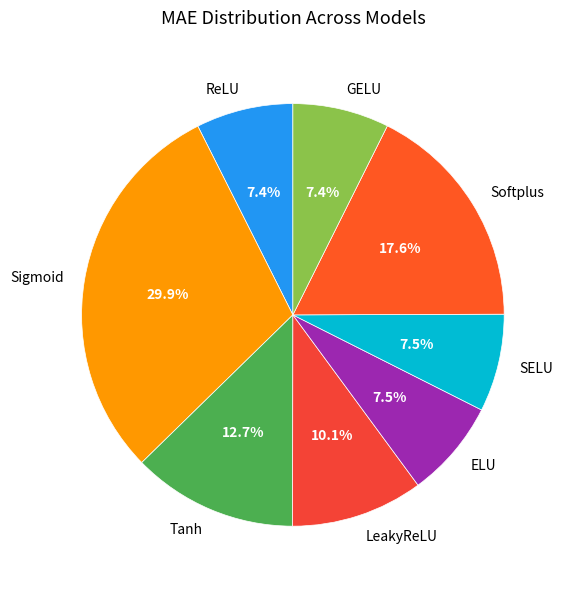

Count the number of slices in the pie.

8